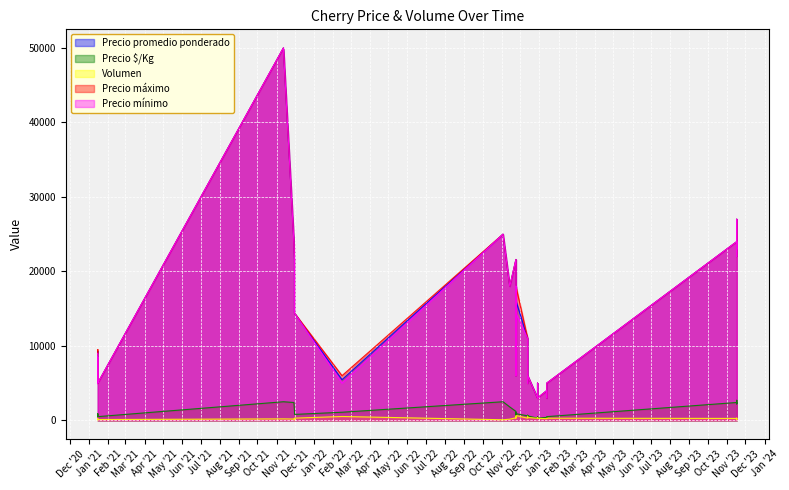

What is the lowest value of the Volumen series?

60